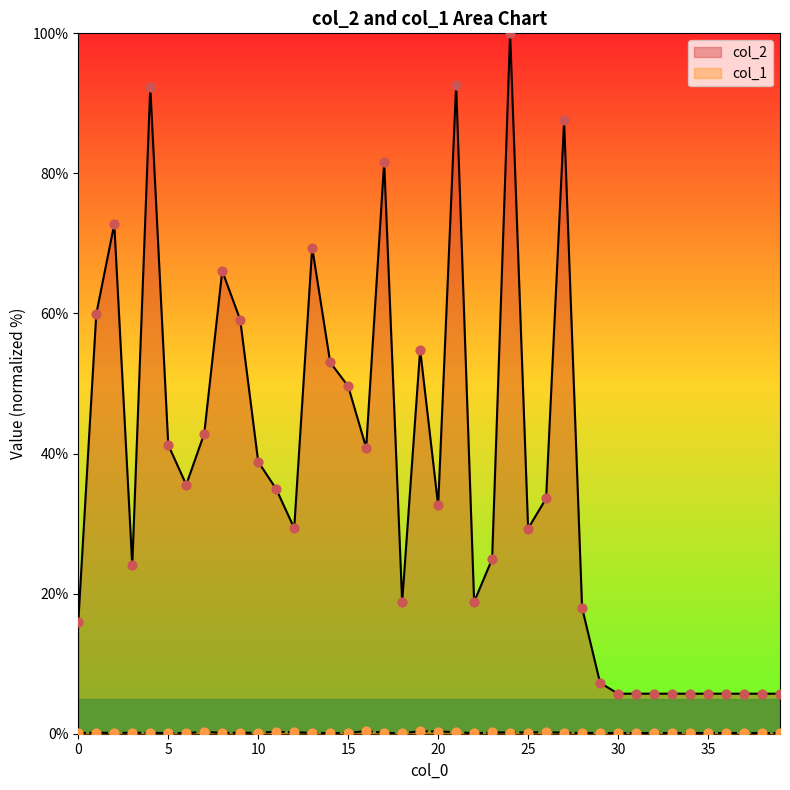

Is the value of col_1 at 28 greater than the value of col_2 at 10?

No